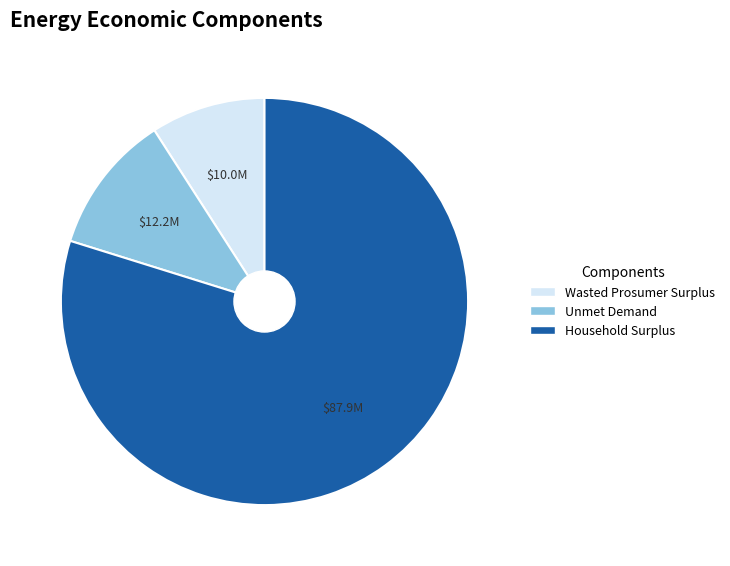

Which slice represents more than half of the pie?

Household Surplus